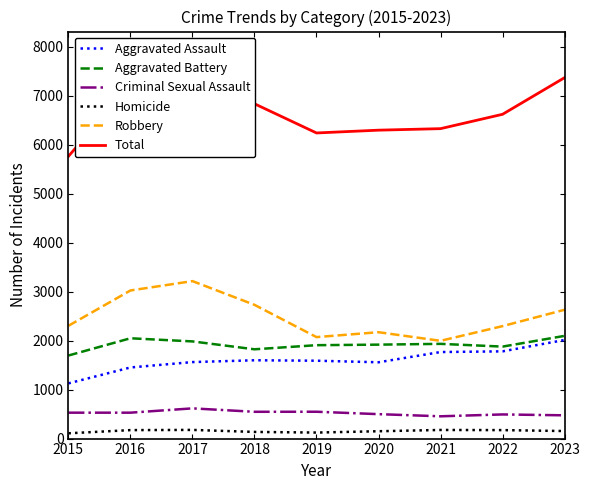

What is the value of the Aggravated Assault point at the 3rd from the left?

1562